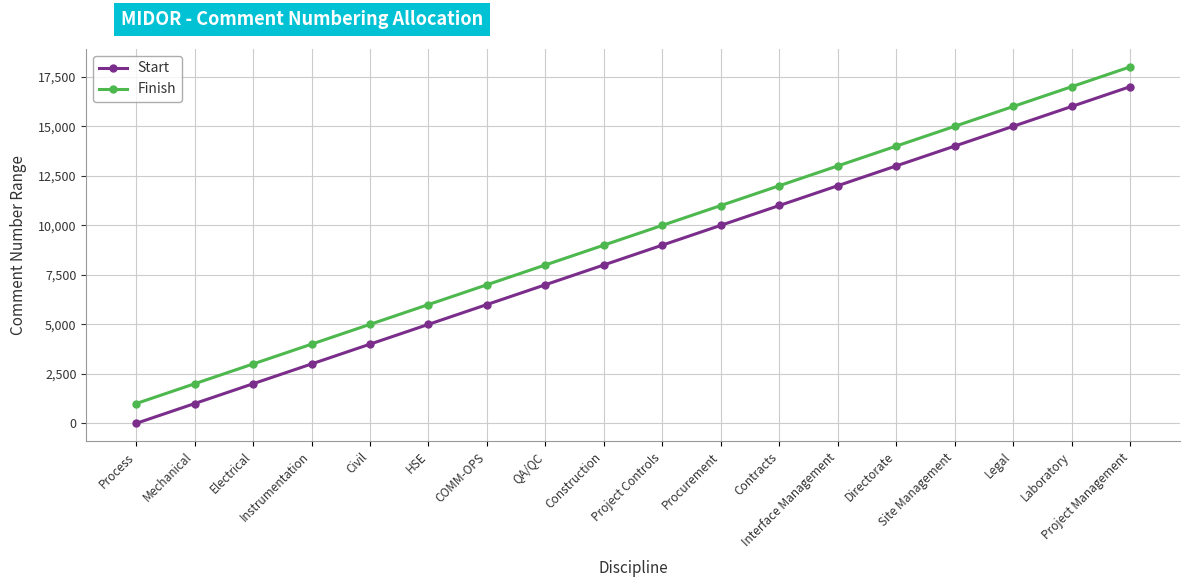

What is the difference between the Finish values at Civil and Instrumentation?

1000